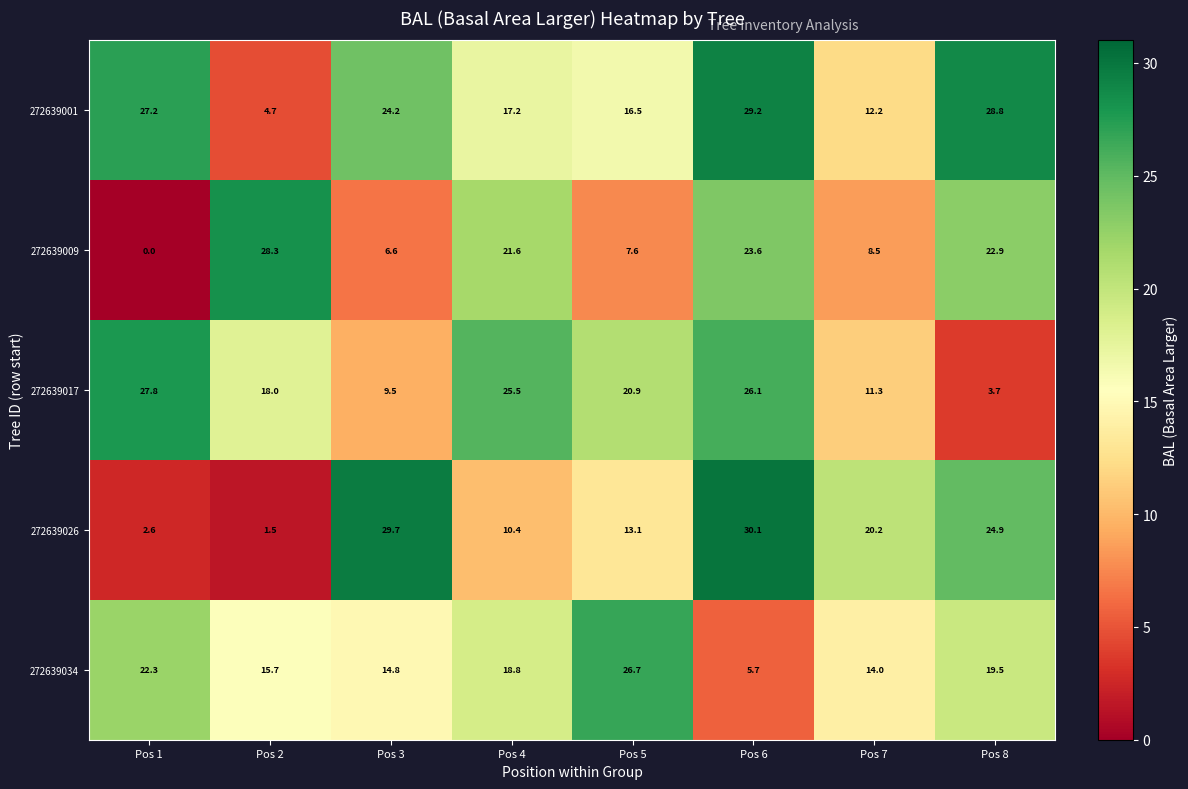

Rank the series by their maximum value, from highest to lowest.

272639026, 272639001, 272639009, 272639017, 272639034